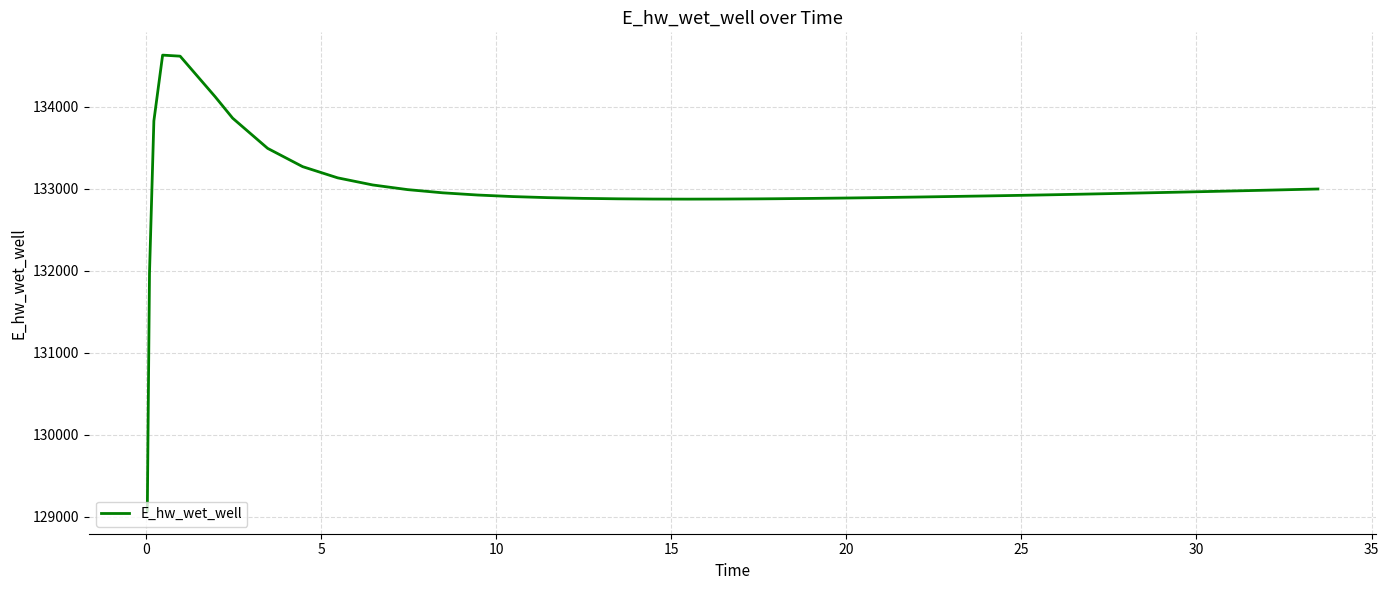

What is the difference between the maximum and minimum values?

5557.7